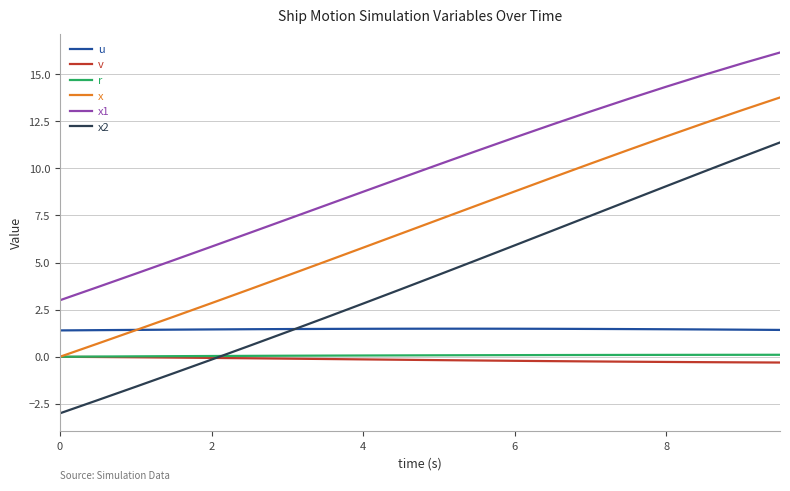

True or false: r and x1 intersect in this chart.

False